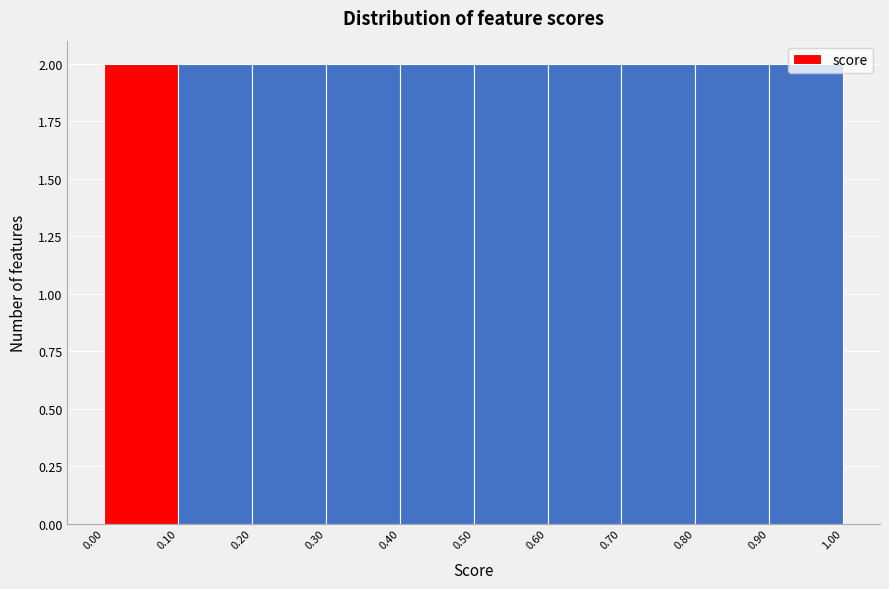

What is the height of the bar covering 0.70 to 0.80 on the x-axis? The values are not printed on the chart, so give them approximately, as read against the axis.

2